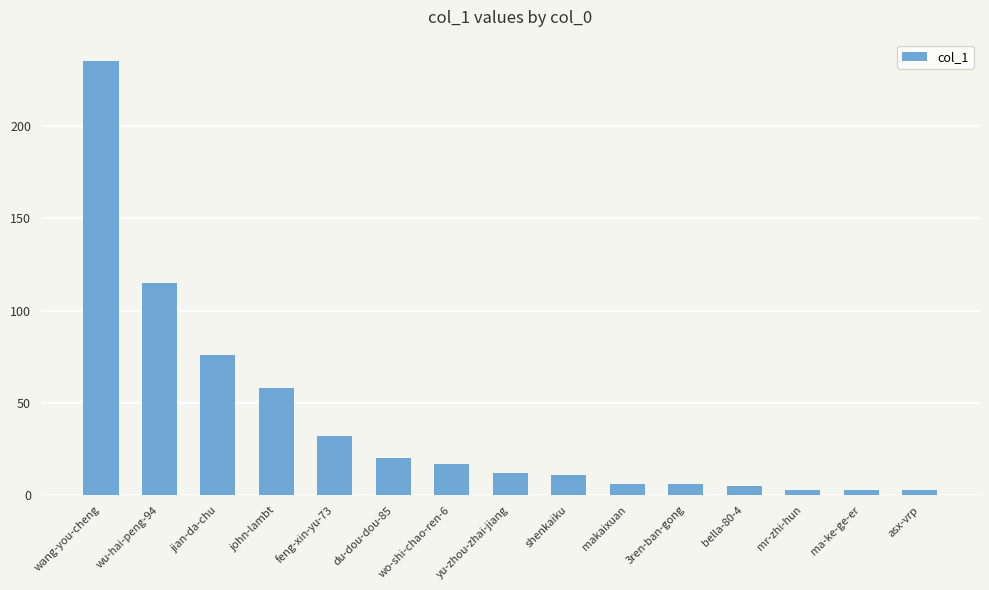

What is the smallest value displayed?

3